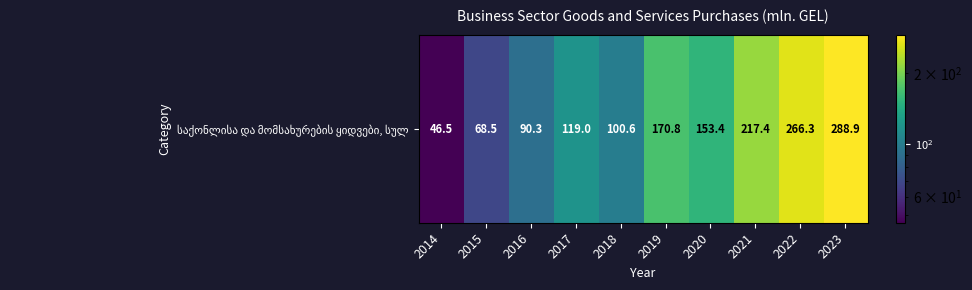

What is the smallest value displayed?

46.5